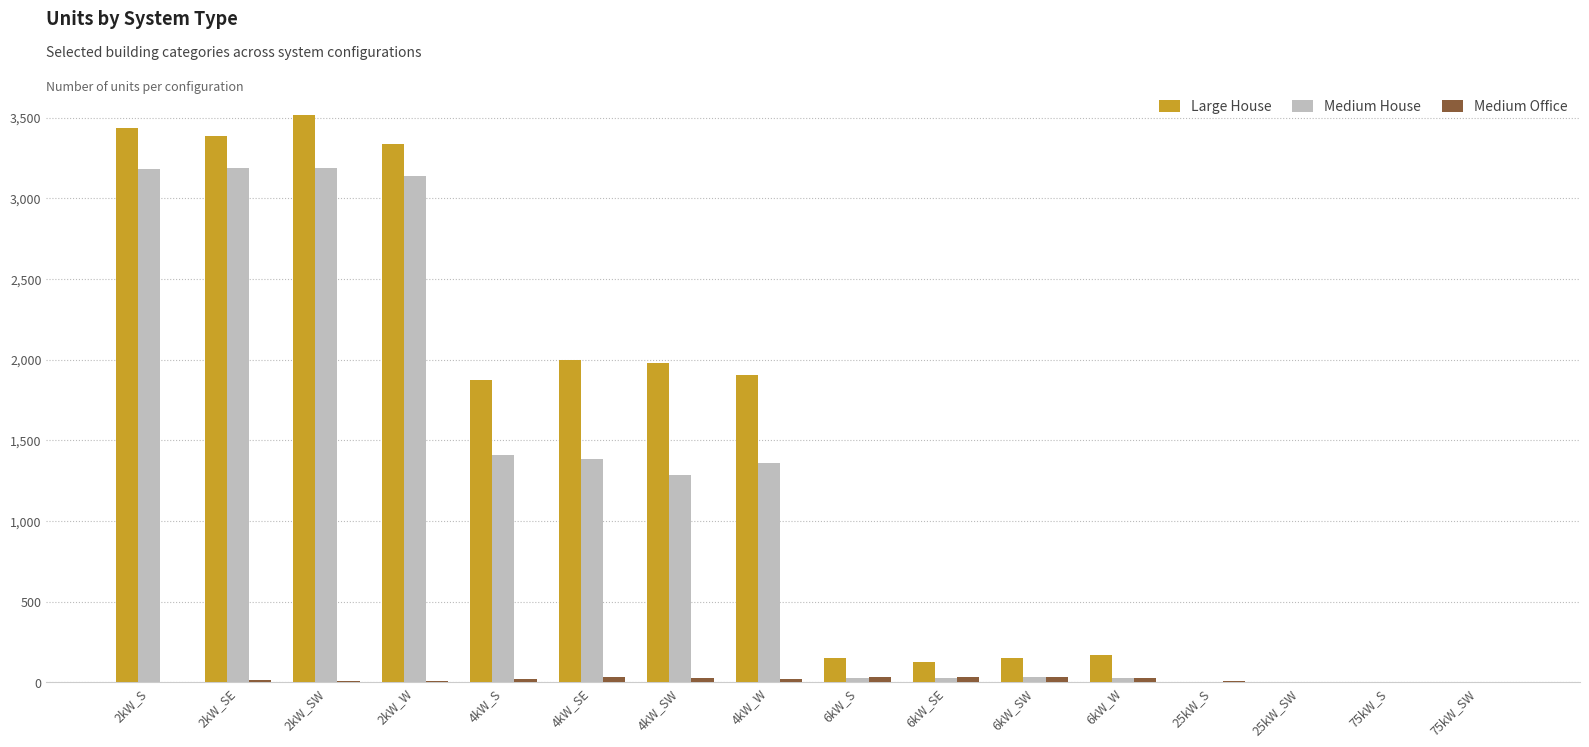

Between 2kW_S and 4kW_S, which series saw the biggest shift?

Medium House